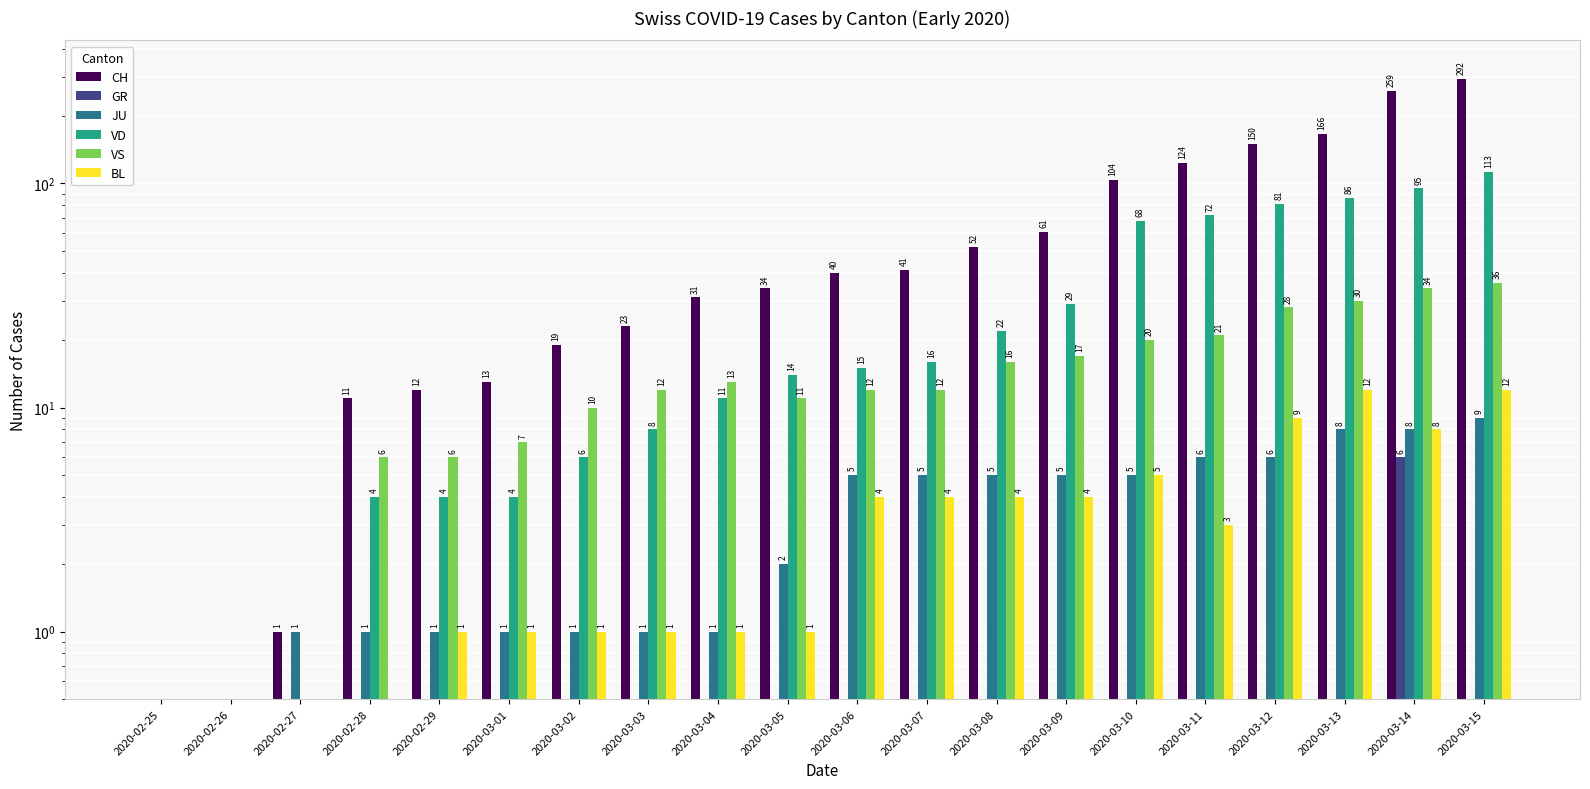

Reading left to right, transcribe all the data shown in this chart.

CH: 0.1	0.1	1.0	11.0	12.0	13.0	19.0	23.0	31.0	34.0	40.0	41.0	52.0	61.0	104.0	124.0	150.0	166.0	259.0	292.0
GR: 0.1	0.1	0.1	0.1	0.1	0.1	0.1	0.1	0.1	0.1	0.1	0.1	0.1	0.1	0.1	0.1	0.1	0.1	6.0	0.1
JU: 0.1	0.1	1.0	1.0	1.0	1.0	1.0	1.0	1.0	2.0	5.0	5.0	5.0	5.0	5.0	6.0	6.0	8.0	8.0	9.0
VD: 0.1	0.1	0.1	4.0	4.0	4.0	6.0	8.0	11.0	14.0	15.0	16.0	22.0	29.0	68.0	72.0	81.0	86.0	95.0	113.0
VS: 0.1	0.1	0.1	6.0	6.0	7.0	10.0	12.0	13.0	11.0	12.0	12.0	16.0	17.0	20.0	21.0	28.0	30.0	34.0	36.0
BL: 0.1	0.1	0.1	0.1	1.0	1.0	1.0	1.0	1.0	1.0	4.0	4.0	4.0	4.0	5.0	3.0	9.0	12.0	8.0	12.0